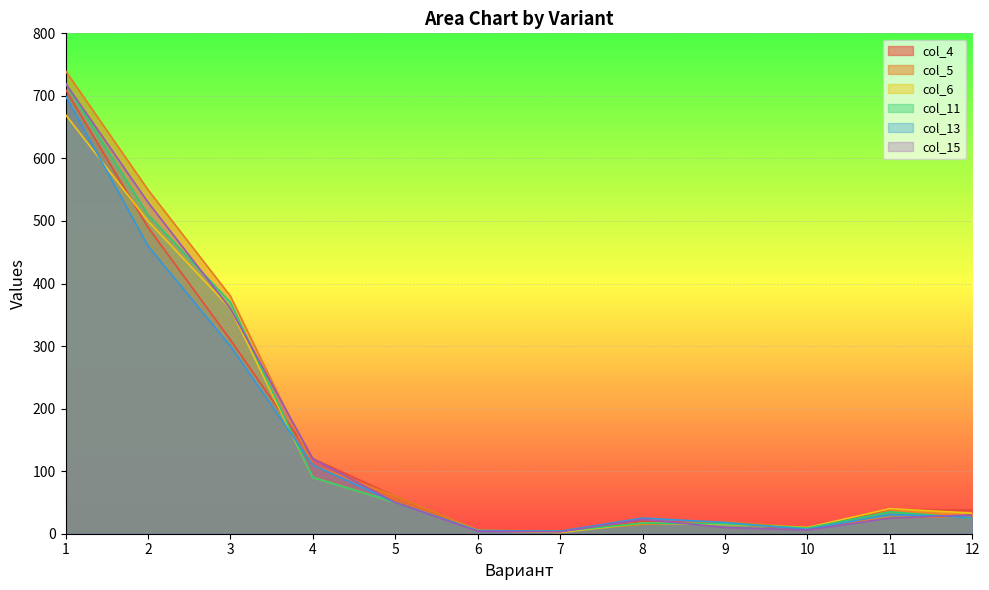

What is the value of the col_15 point at the 5th from the left?

50